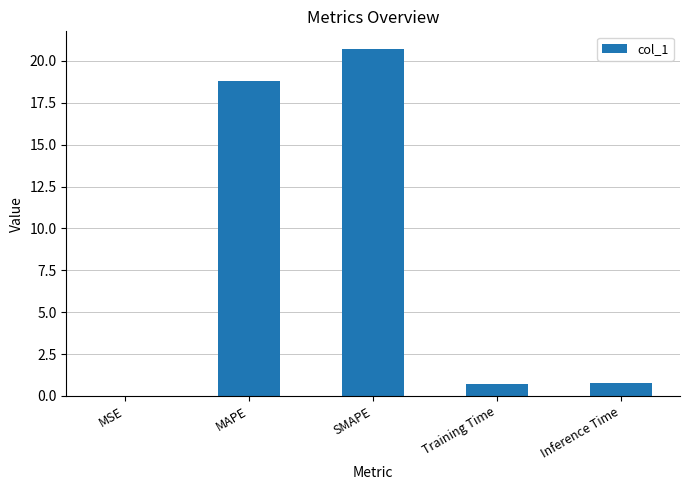

What is the change in value from MAPE to SMAPE?

+1.9